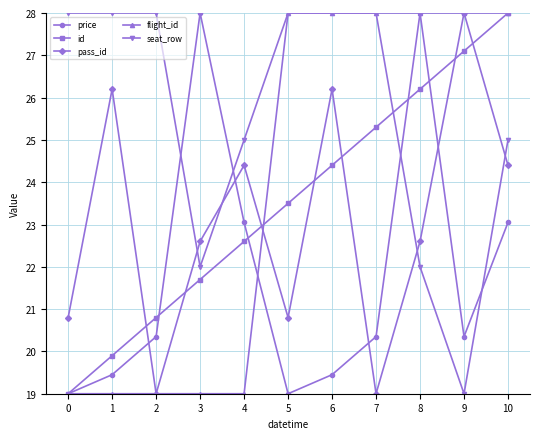

What is the maximum value for price?

28.0